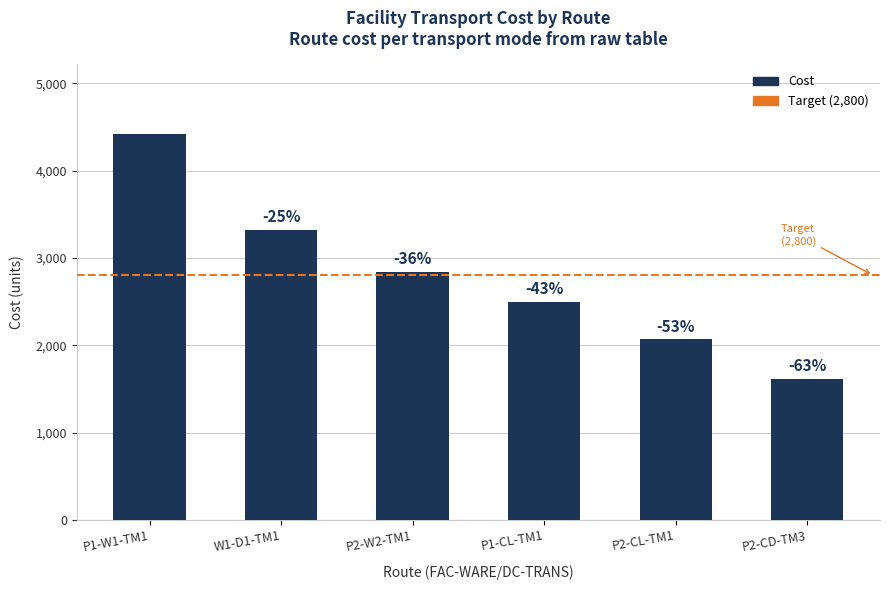

The value at P1-CL-TM1 is 2500. True or false?

True